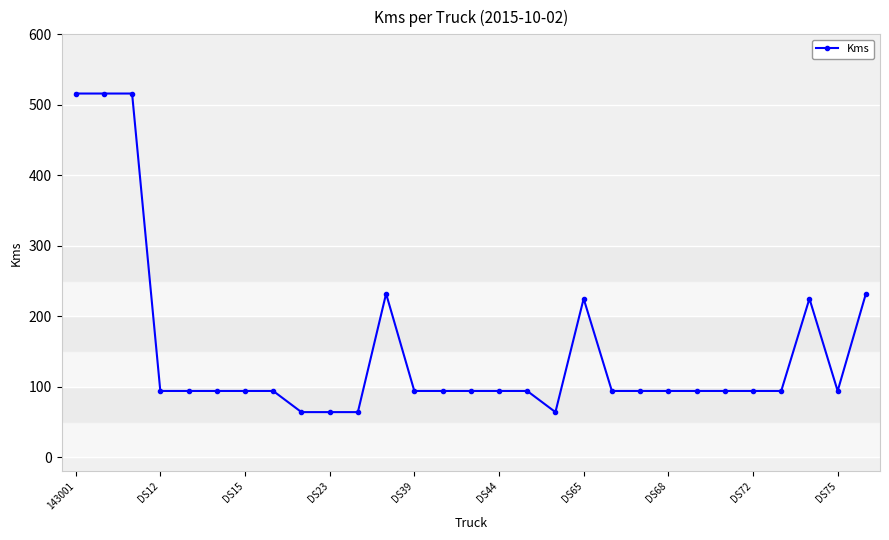

What is the minimum value shown in the chart?

64